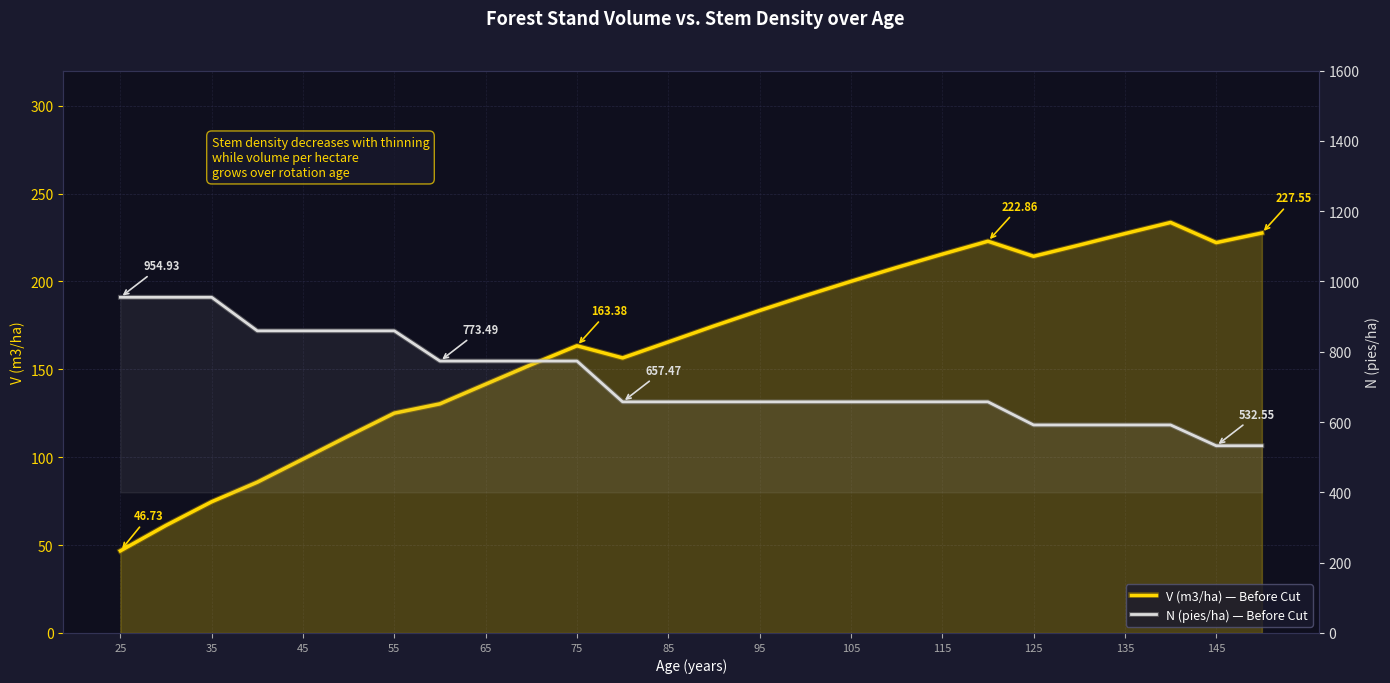

Reading left to right, extract all data points from this chart.

V (m3/ha) - Before Cut: 46.7	61.2	74.7	85.8	98.9	112.1	125.1	130.4	141.5	152.7	163.4	156.5	165.5	174.7	183.4	191.9	200.0	207.9	215.5	222.9	214.3	220.7	227.2	233.6	222.1	227.6
N (pies/ha) - Before Cut: 954.9	954.9	954.9	859.4	859.4	859.4	859.4	773.5	773.5	773.5	773.5	657.5	657.5	657.5	657.5	657.5	657.5	657.5	657.5	657.5	591.7	591.7	591.7	591.7	532.5	532.5